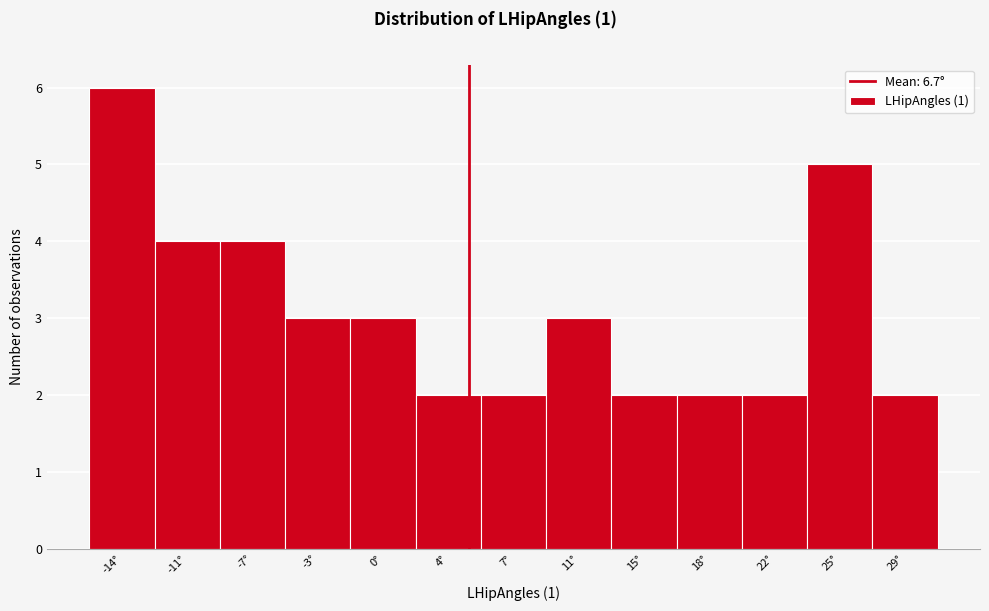

Reading left to right, what are all the values shown in this chart?

-14°=6	-11°=4	-7°=4	-3°=3	0°=3	4°=2	7°=2	11°=3	15°=2	18°=2	22°=2	25°=5	29°=2